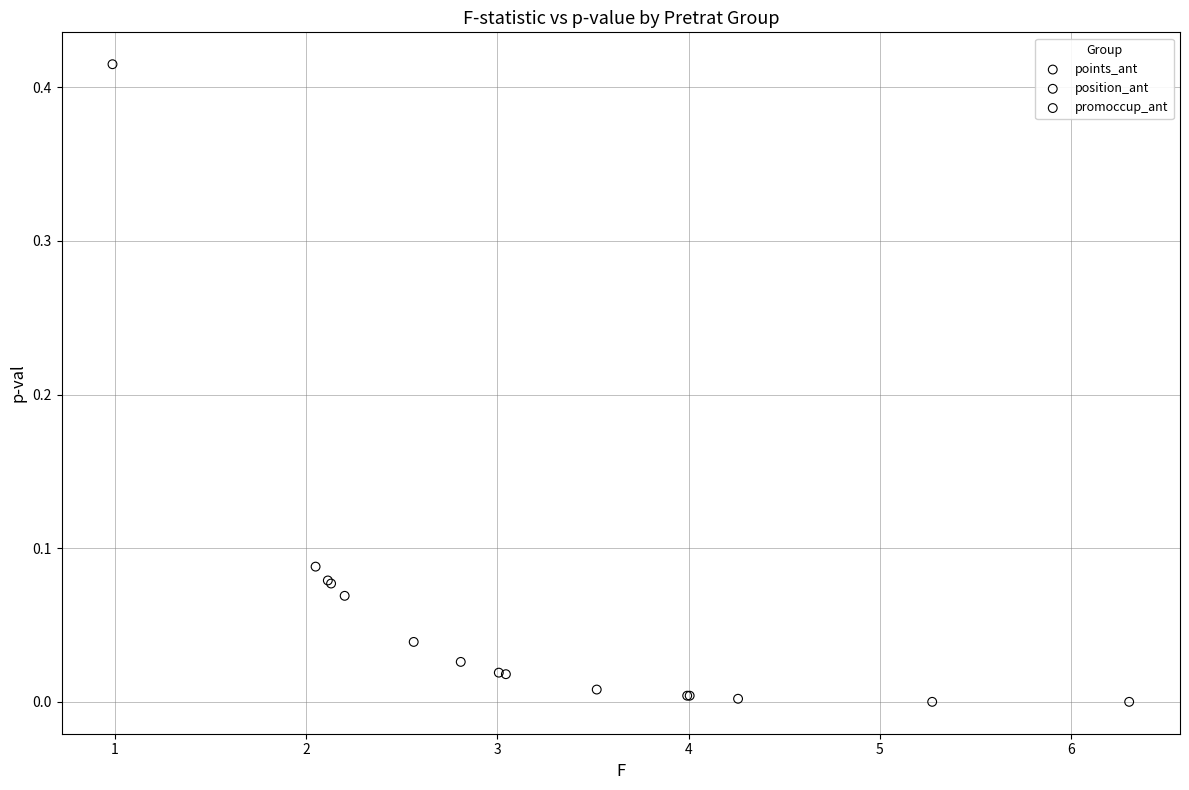

Which series has the largest Y range (max minus min)?

promoccup_ant